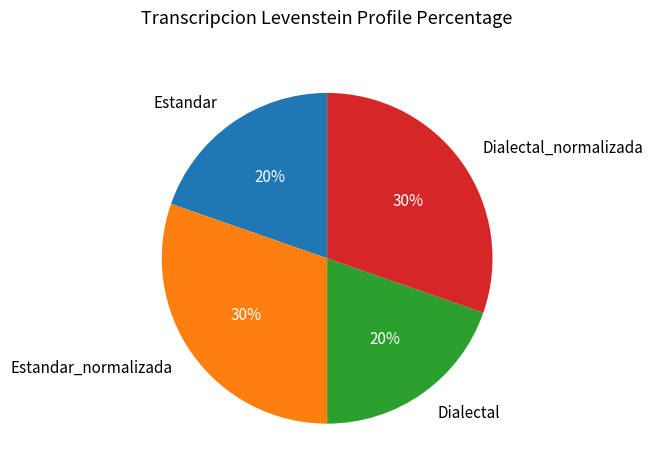

To the nearest percent, what is the average slice percentage?

25%